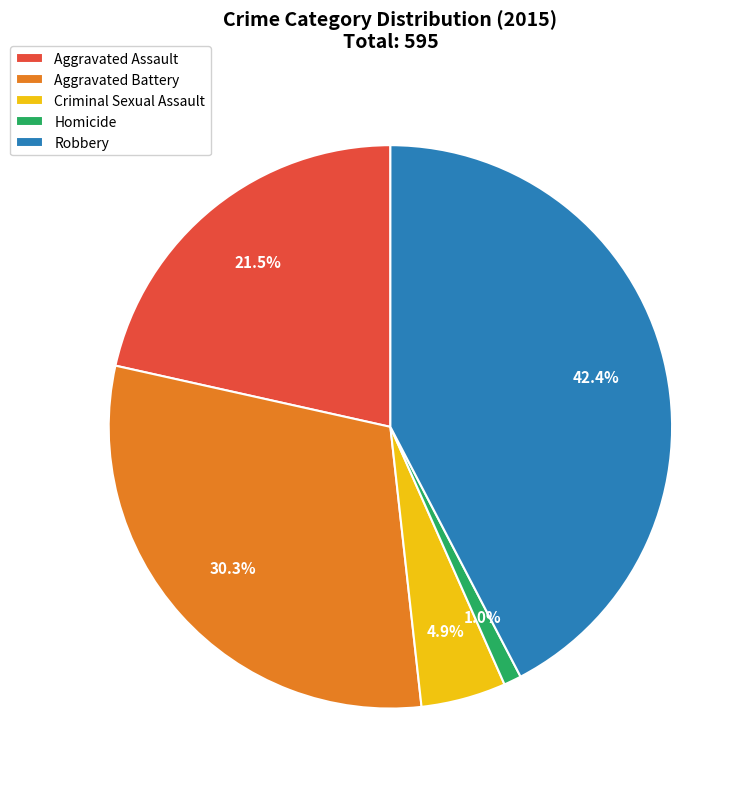

To the nearest percent, what percentage of the pie is Robbery?

42%